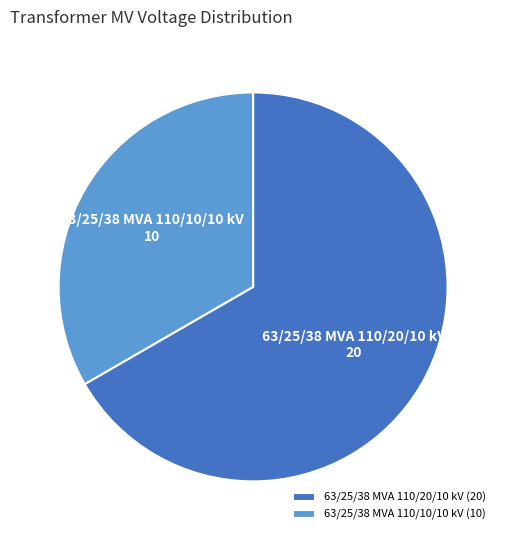

Which slice is the smallest?

63/25/38 MVA 110/10/10 kV